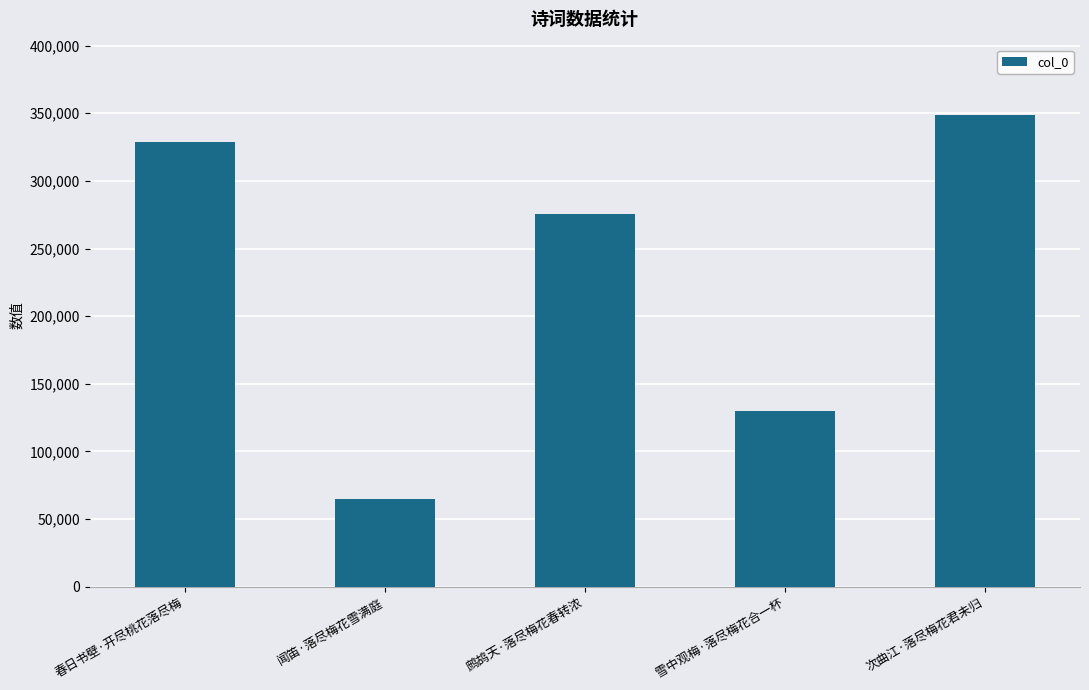

What is the minimum value shown in the chart?

64759